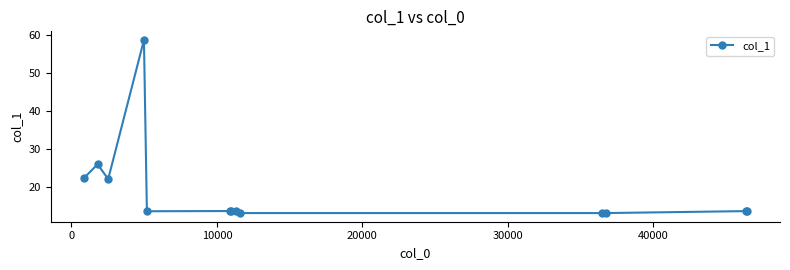

What is the value of the 4th point from the left?

58.7